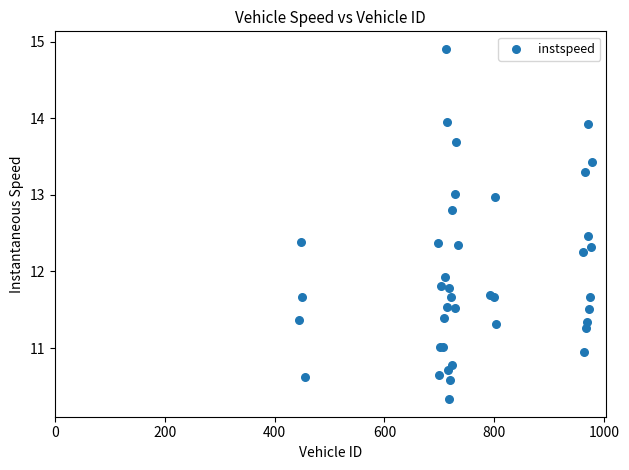

What Y value in the scatter plot is closest to 12?

11.9